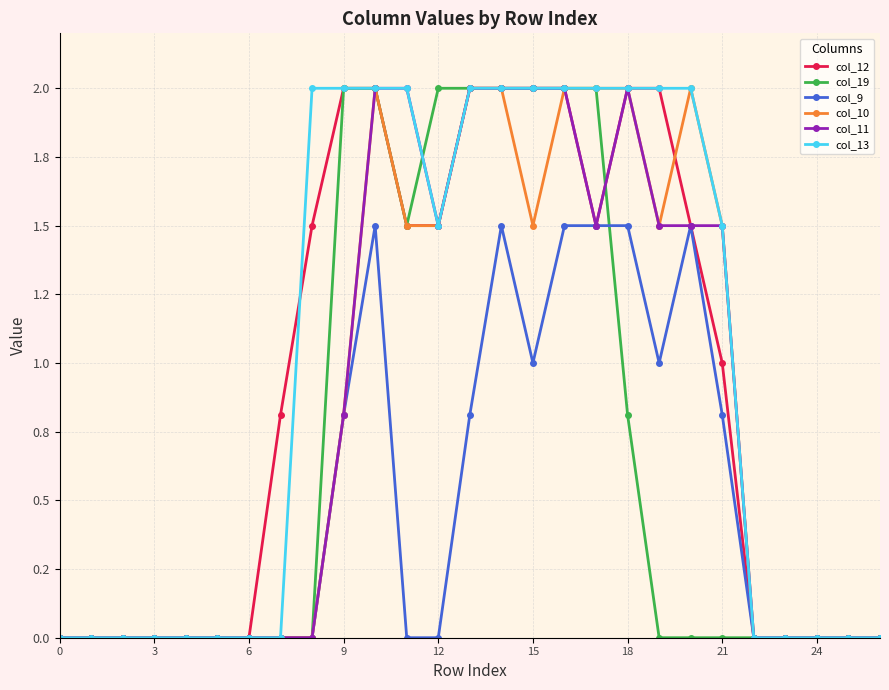

Between which two adjacent categories do col_19 and col_12 first intersect?

17 and 18